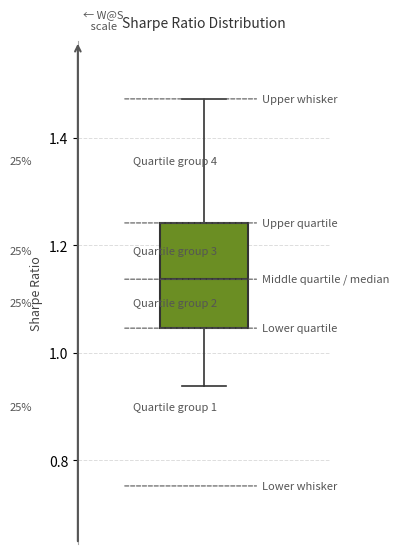

Where does the upper whisker of the box end on the y-axis? The values are not printed on the chart, so give them approximately, as read against the axis.

1.48